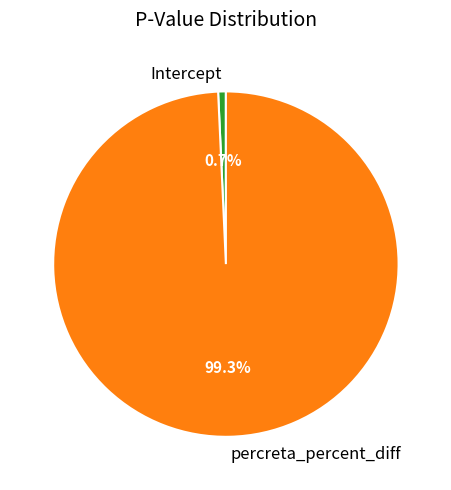

To the nearest percent, what is the combined percentage of percreta_percent_diff and Intercept?

100%